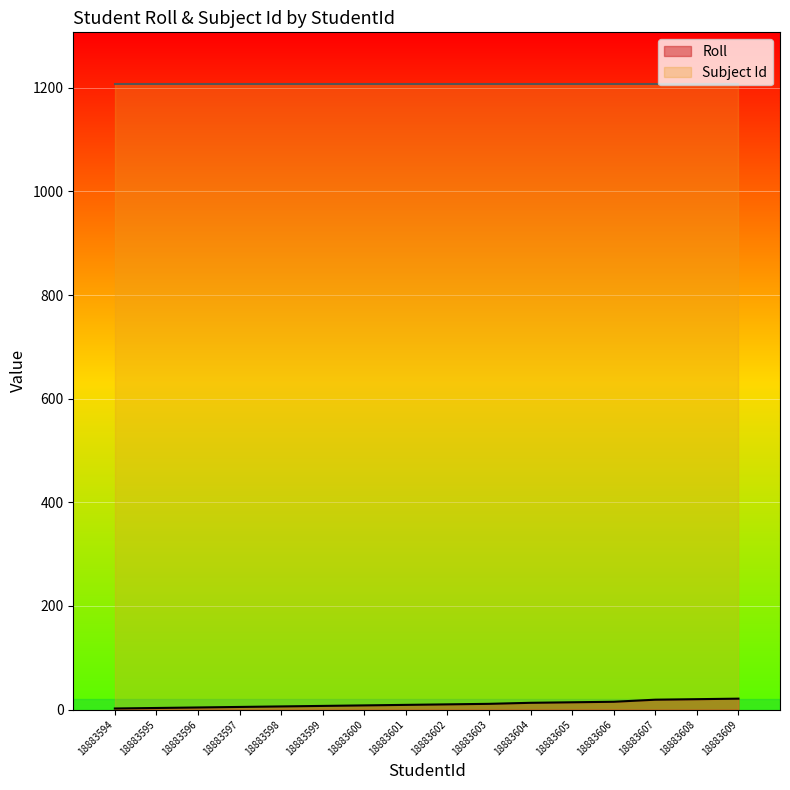

What is the difference between the maximum and minimum values?

19